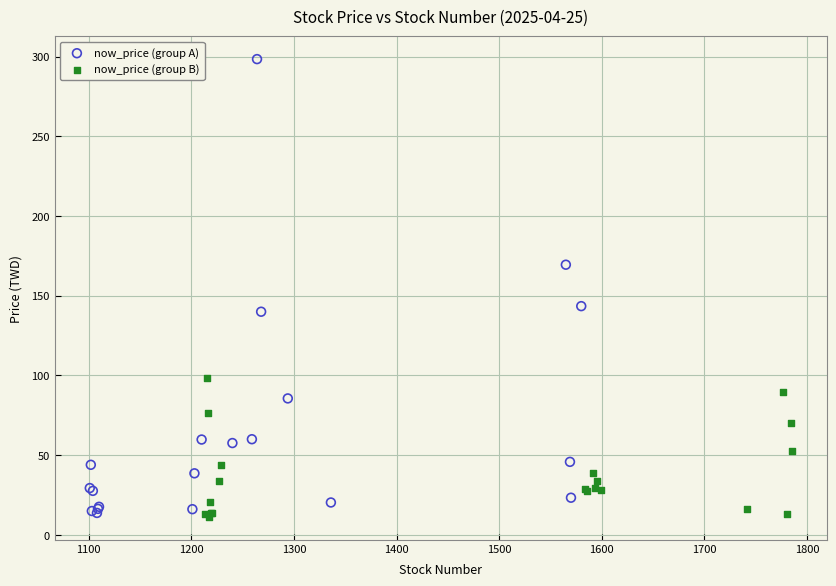

Which series has the largest Y range (max minus min)?

now_price (group A)